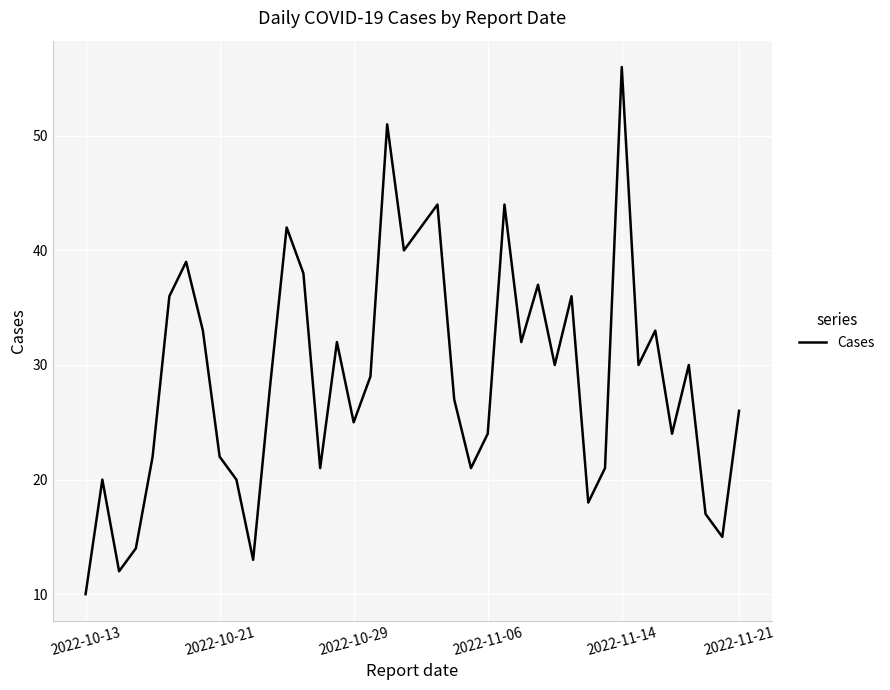

How many interior local peaks (higher than both neighbors) does the data have?

12